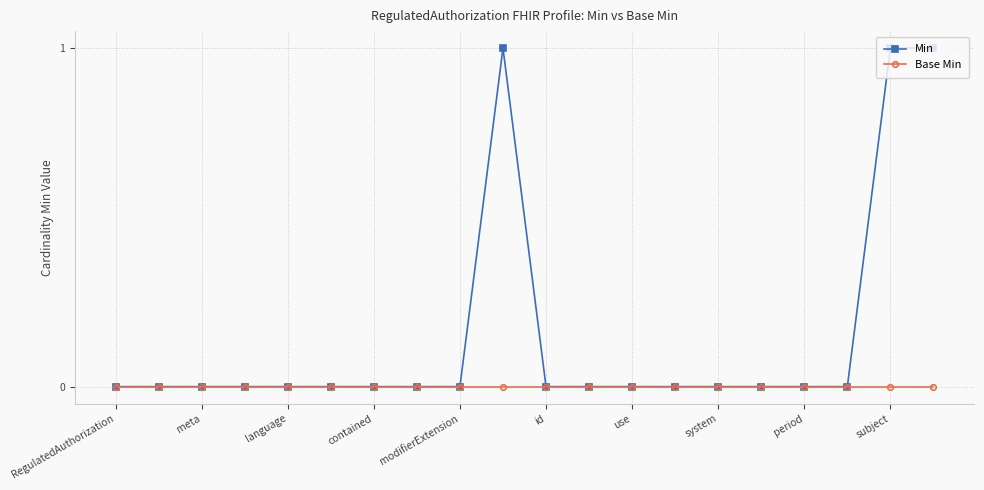

How many lines are shown in the chart?

2